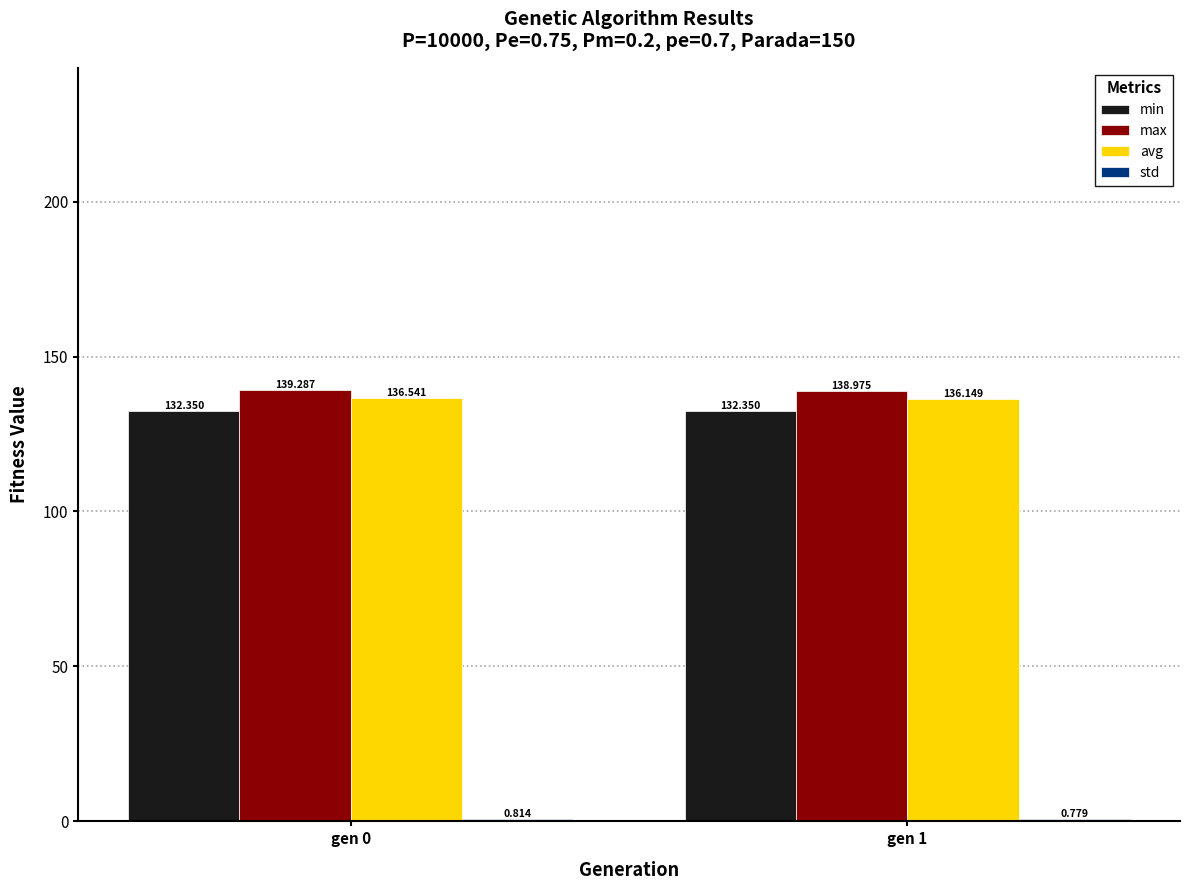

Which series has the widest spread of values?

avg